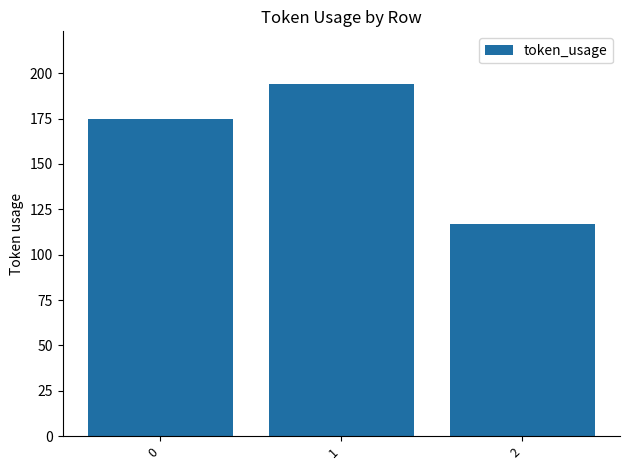

What is the value of the 1st bar from the left?

175